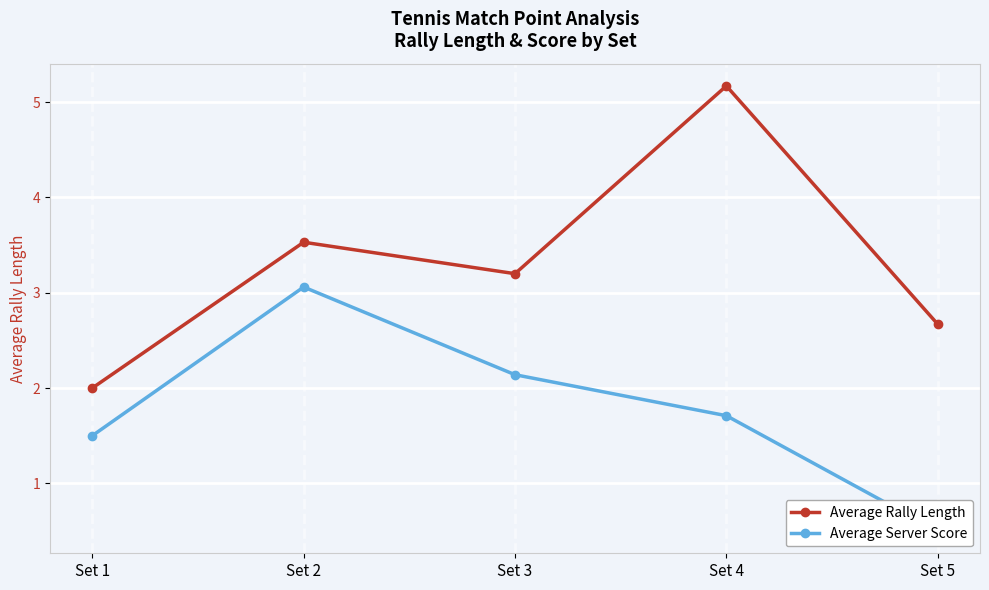

Count the number of data series in this chart.

2